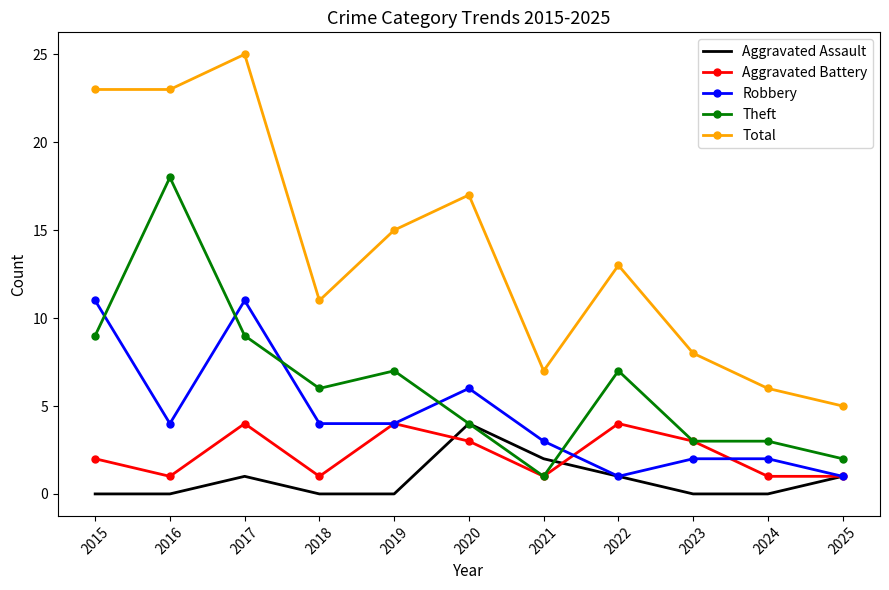

How many series are shown in this chart?

5